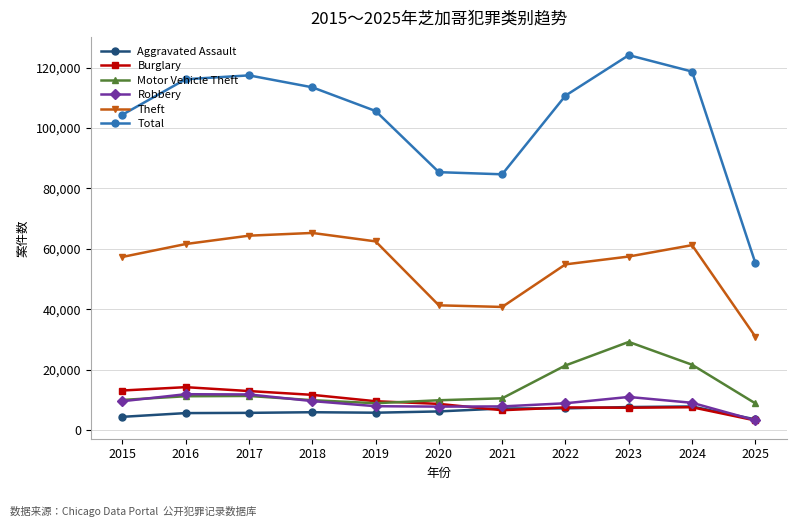

How many series are shown in this chart?

6